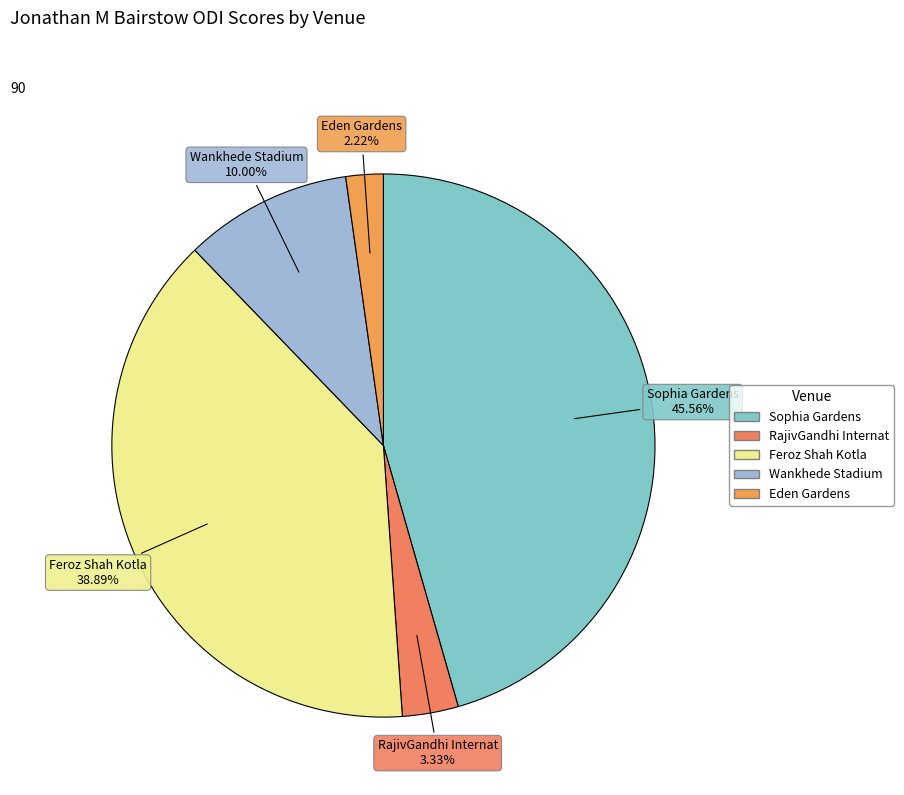

What is the ratio of the value at Feroz Shah Kotla to the value at Wankhede Stadium?

3.9